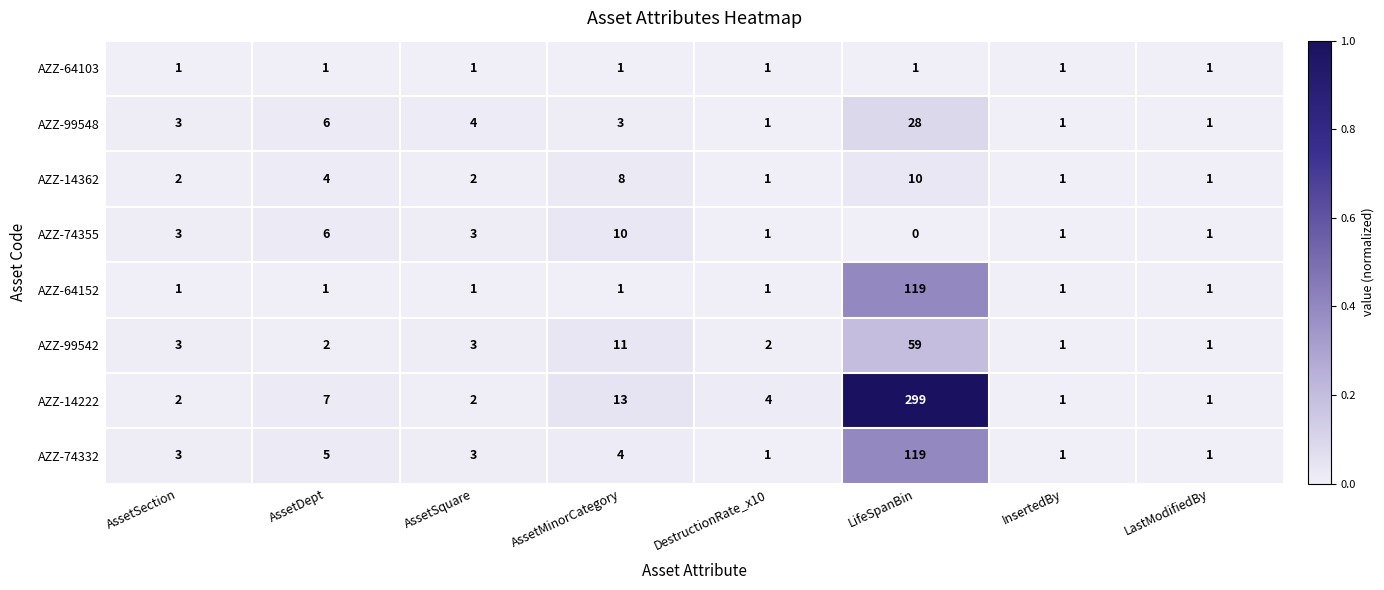

Which series has the largest total across all categories?

AZZ-14222